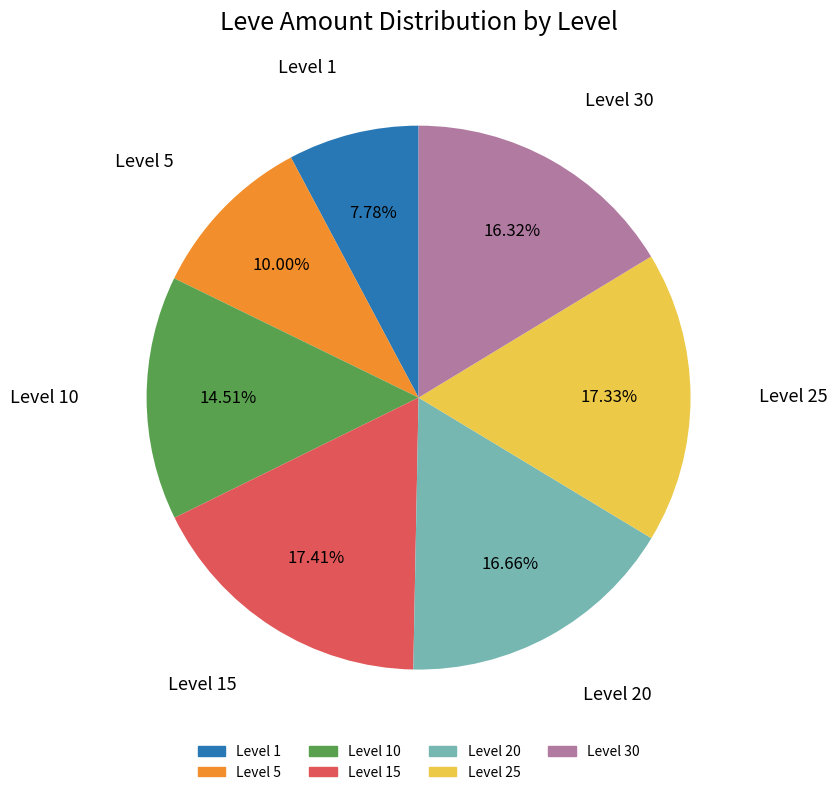

Is there a majority slice in this chart?

No